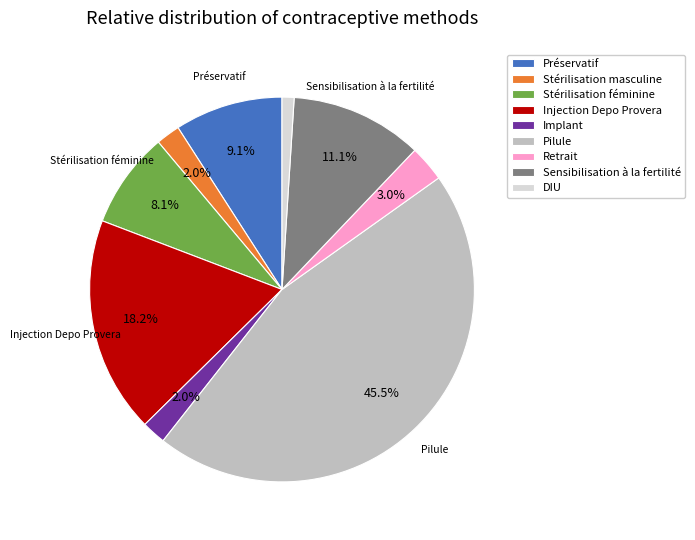

Which slice is the smallest?

DIU